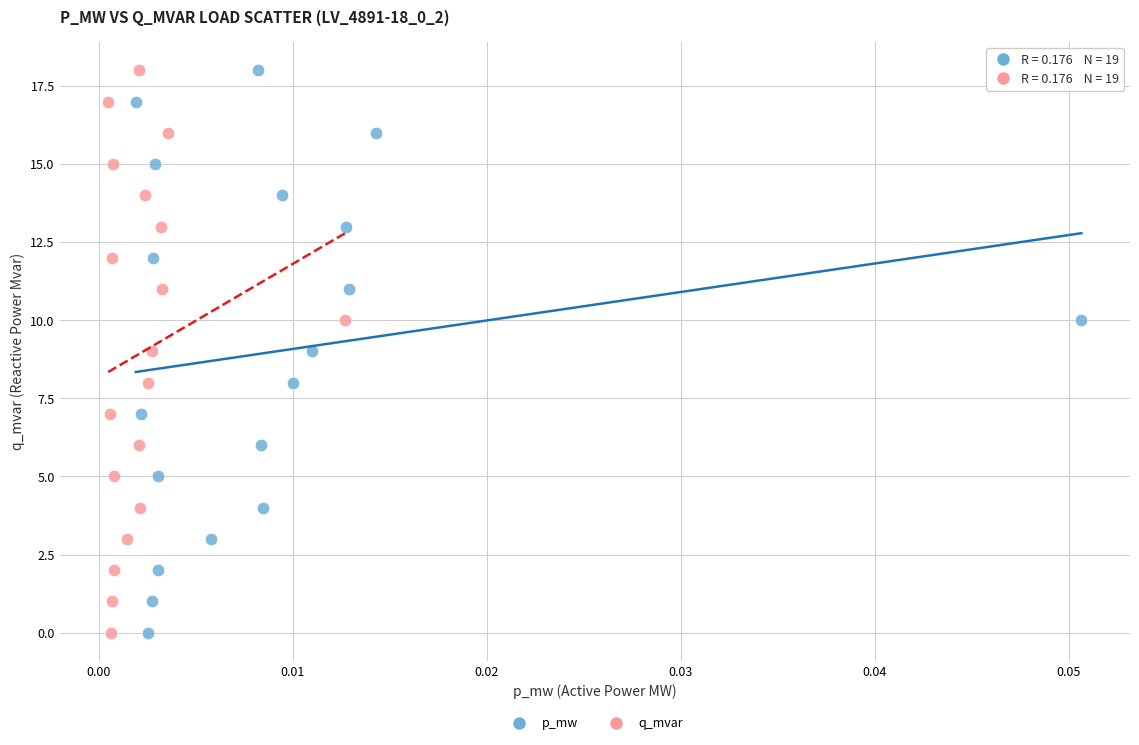

What are all the series names shown in the legend?

p_mw, q_mvar